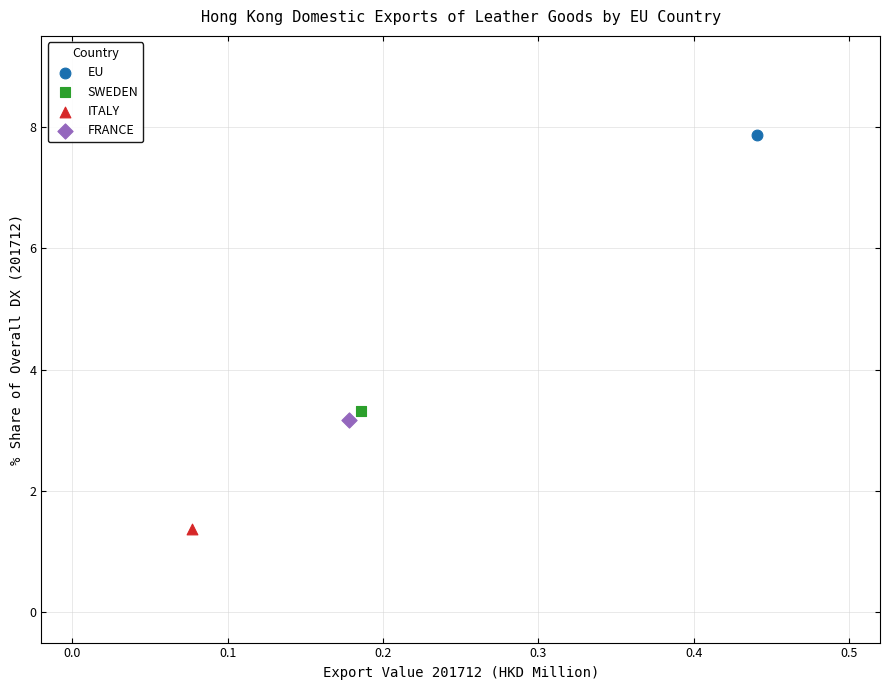

Which series contains the lowest Y value?

ITALY